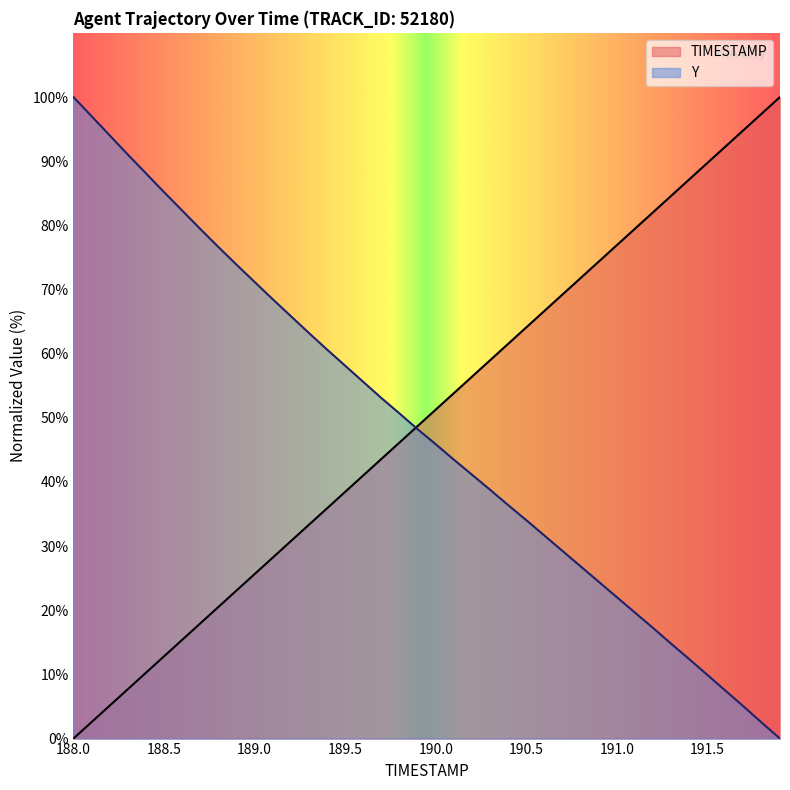

How many times do TIMESTAMP and Y cross each other?

1